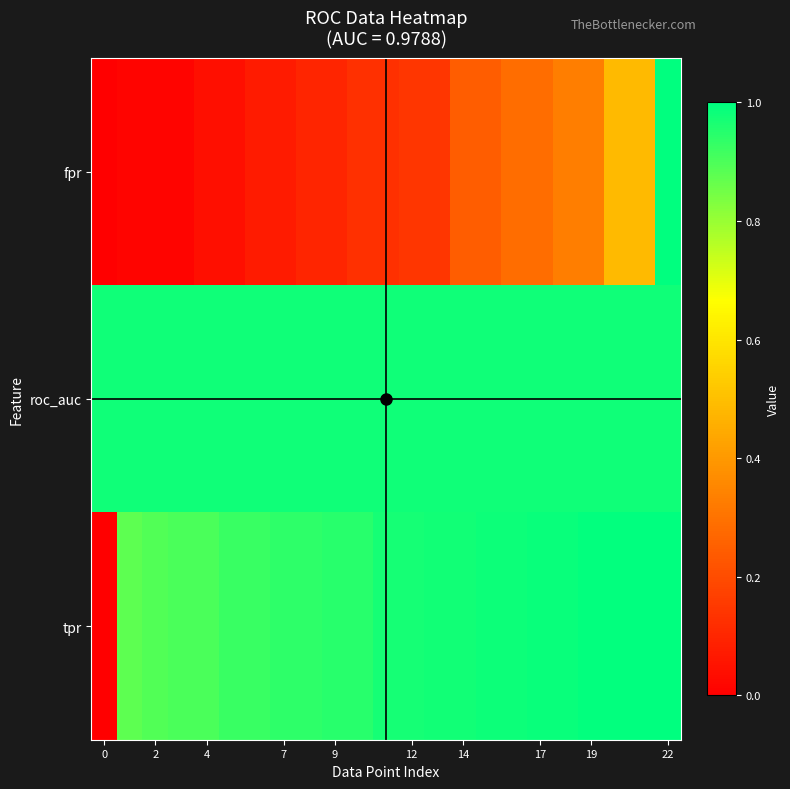

At how many categories does at least one series exceed 0?

23